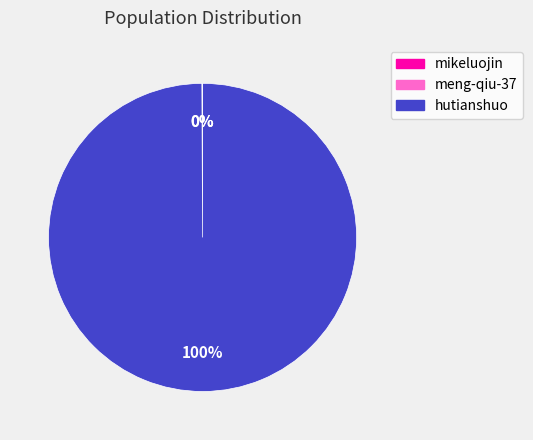

What is the largest slice in the pie chart?

hutianshuo